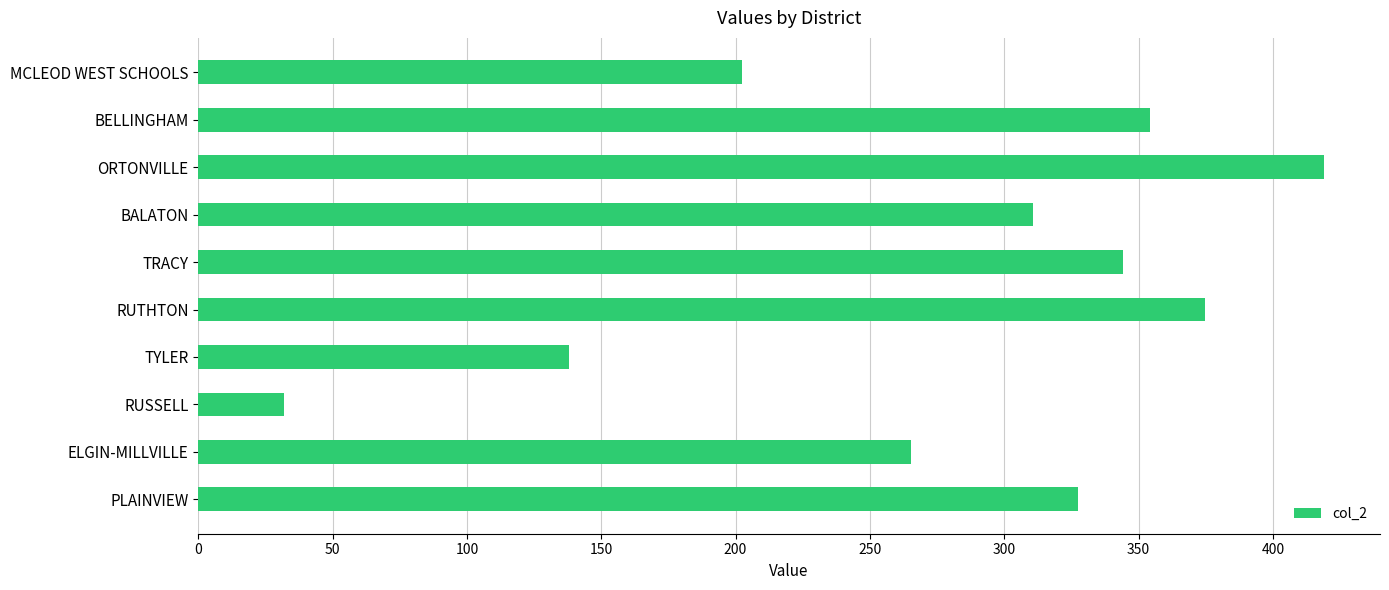

What is the ratio of the value at ELGIN-MILLVILLE to the value at RUSSELL?

8.3